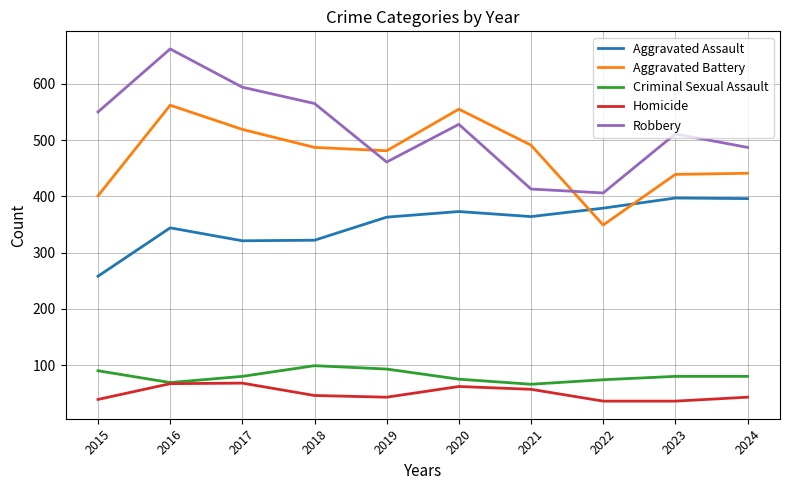

Which series has the largest total across all categories?

Robbery